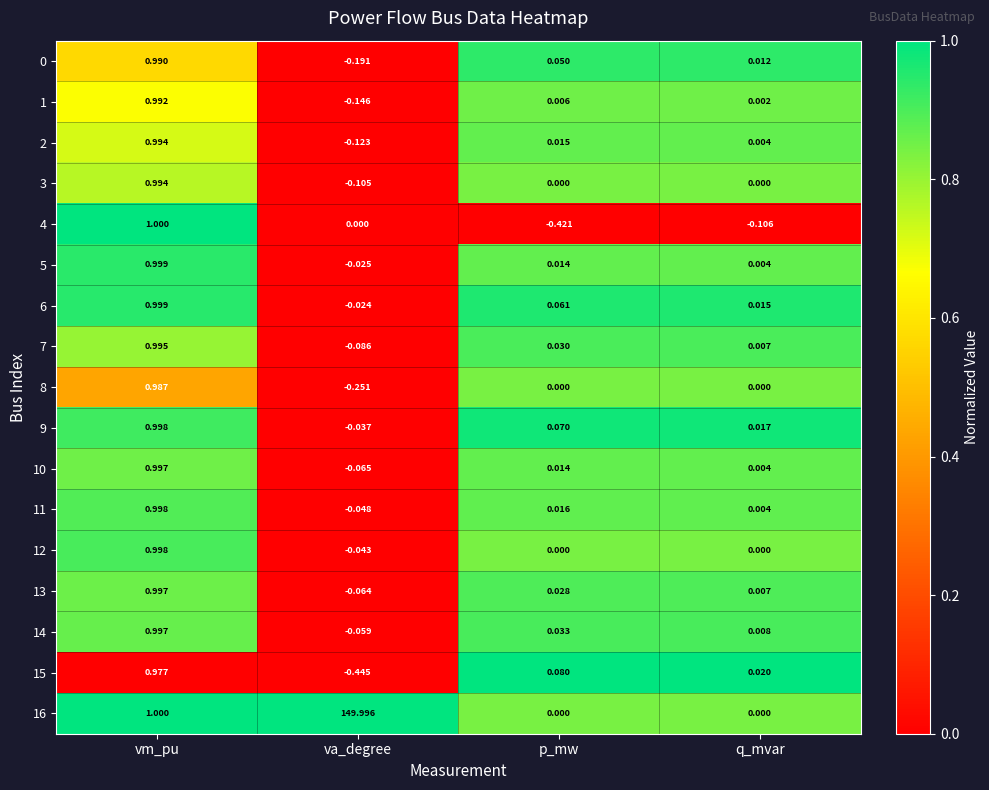

Is the value of 4 at q_mvar greater than the value of 9 at vm_pu?

No